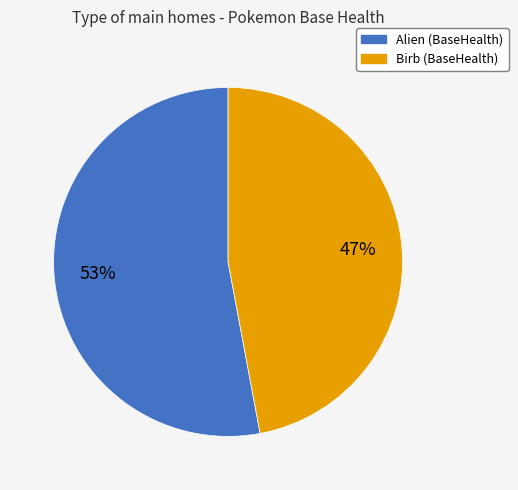

What percentage is the Alien slice, to the nearest percent?

53%